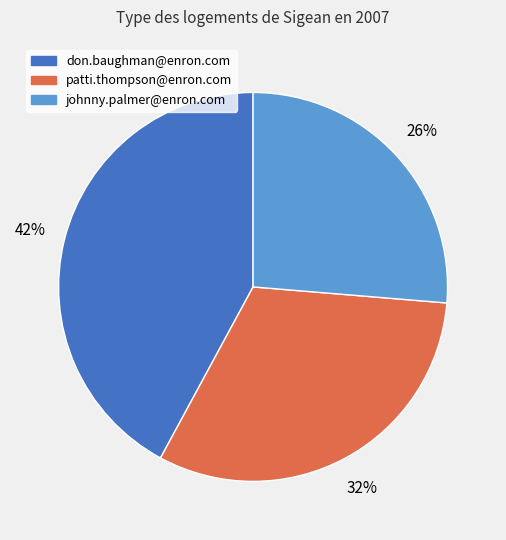

What percentage is the patti.thompson@enron.com slice, to the nearest percent?

32%